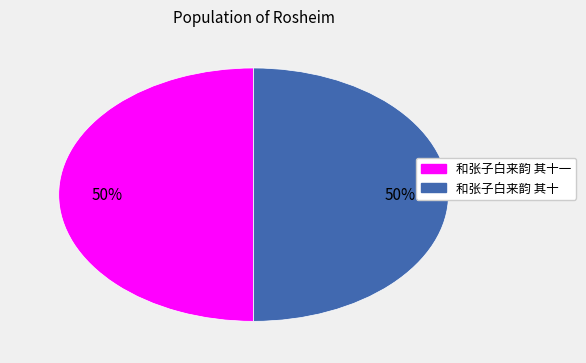

To the nearest percent, what is the average slice percentage?

50%